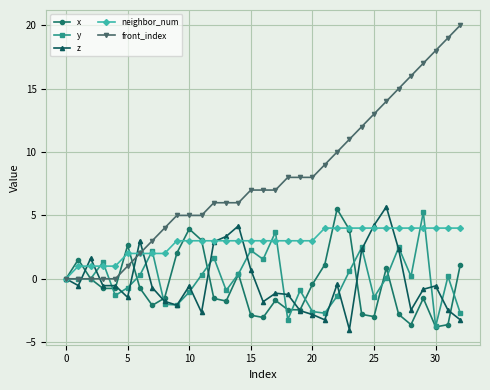

What is the value of the neighbor_num point at the 9th from the left?

2.0